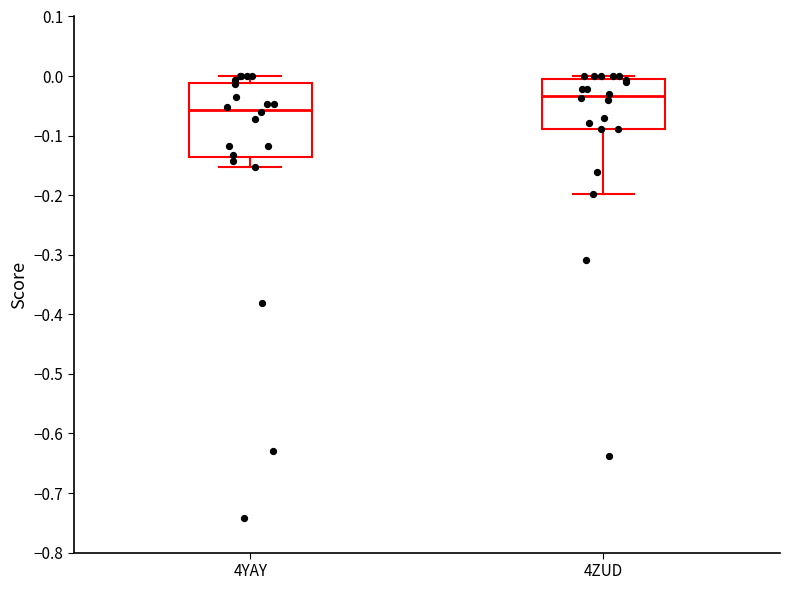

Which box is the tallest, from its lower edge to its upper edge?

4YAY